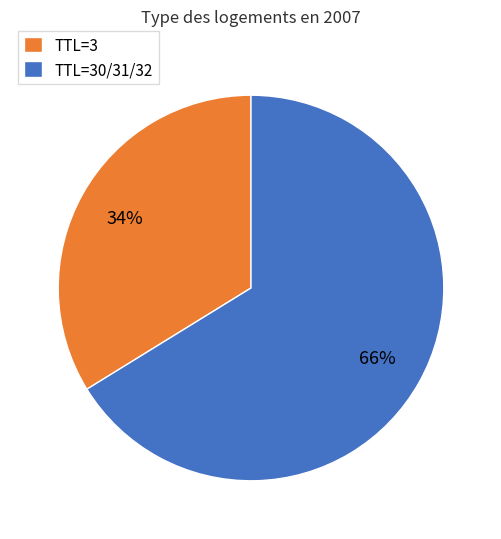

Is it true that TTL=30/31/32 is 66% of the pie?

True